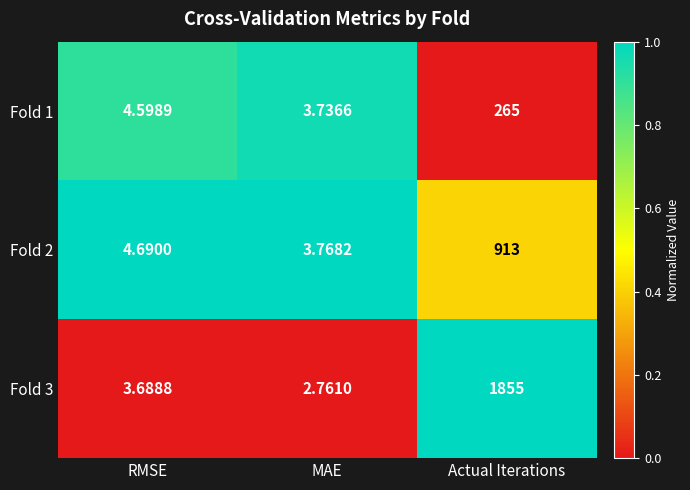

How many categories are shown in the chart?

3